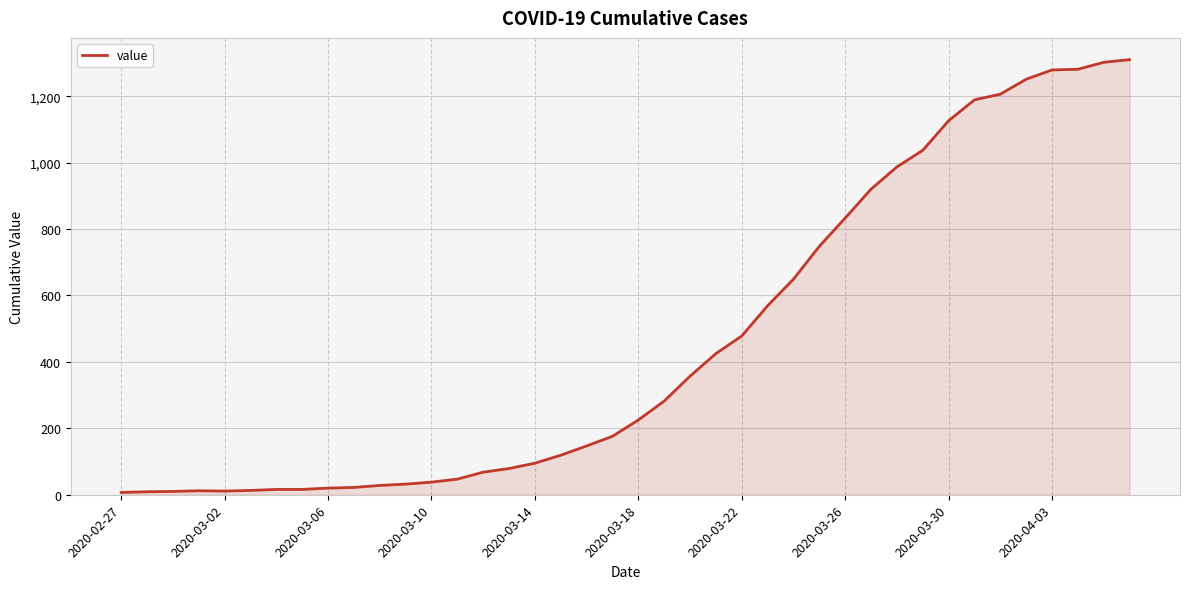

What is the maximum value shown in the chart?

1310